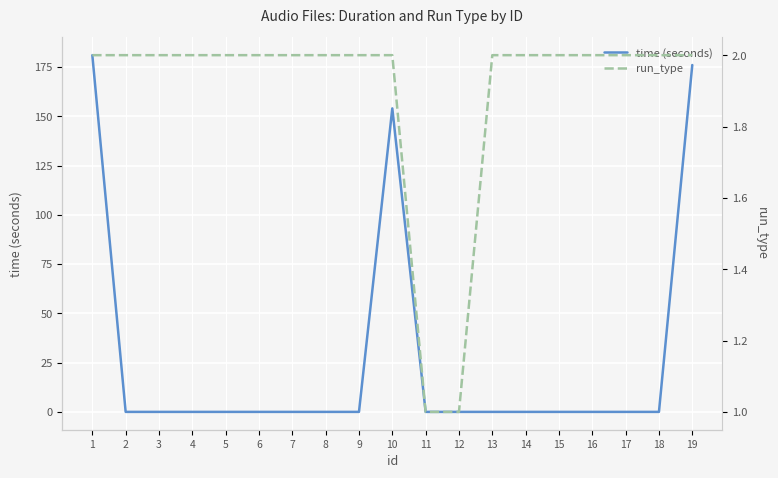

Is this an area chart (filled region under the line)?

No